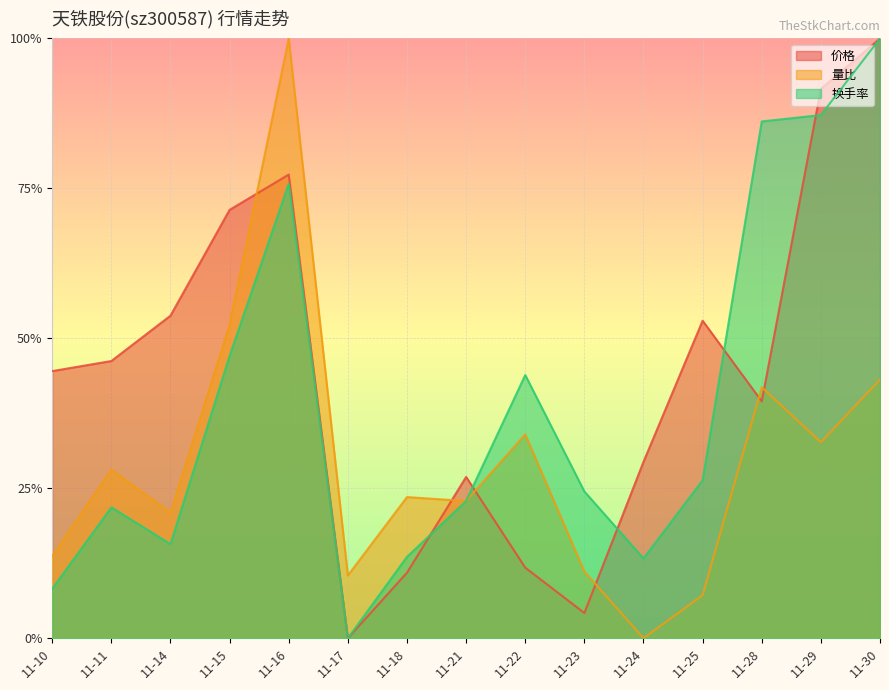

What are all the series names shown in the legend?

价格, 量比, 换手率